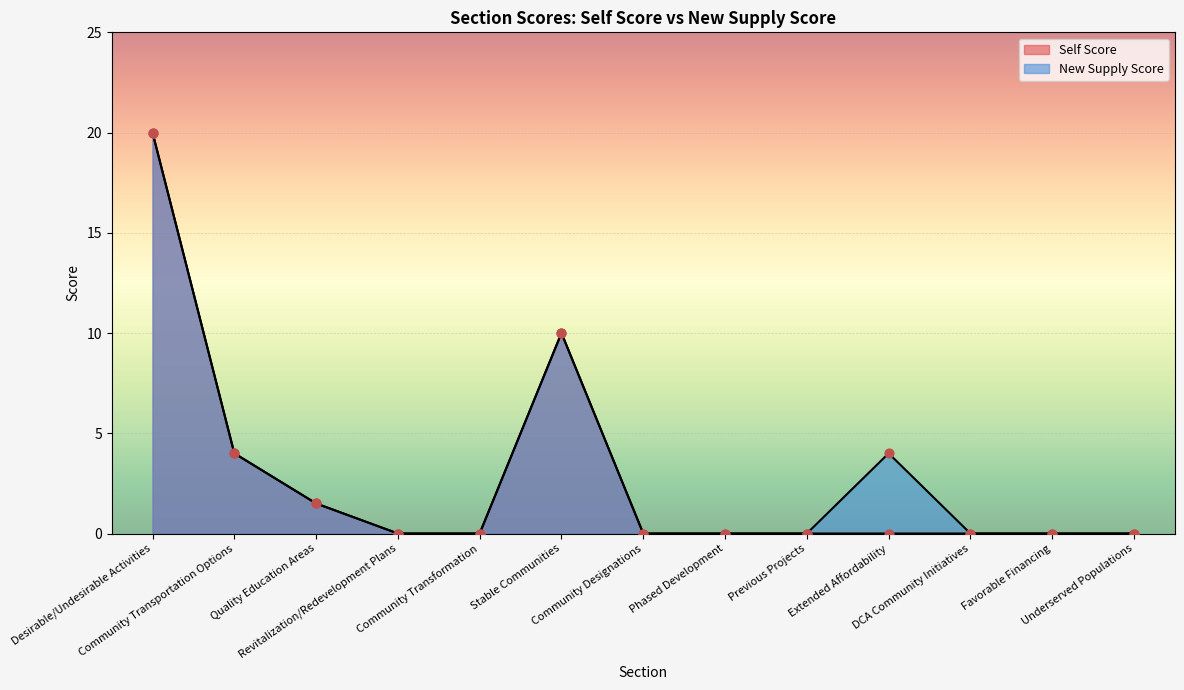

Is the value of Self Score at DCA Community Initiatives greater than the value of New Supply Score at Underserved Populations?

No